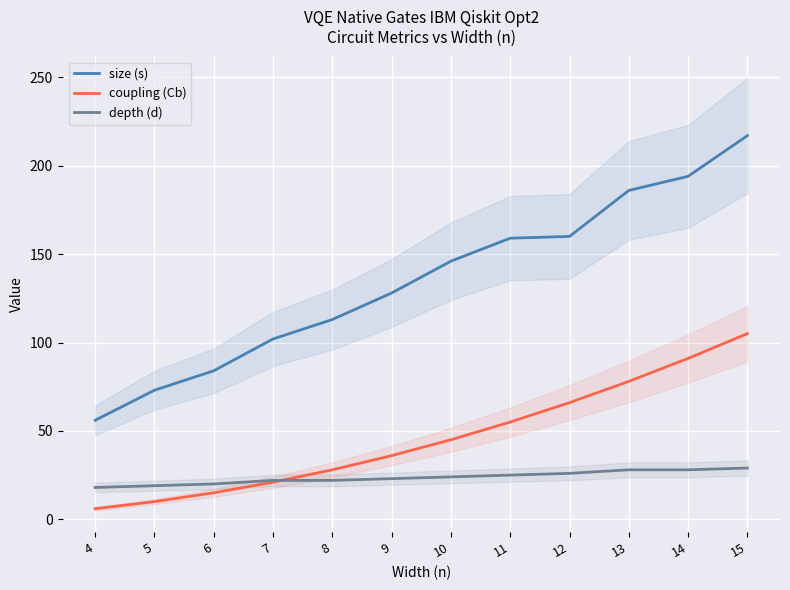

Between 10 and 14, which series saw the biggest shift?

size (s)